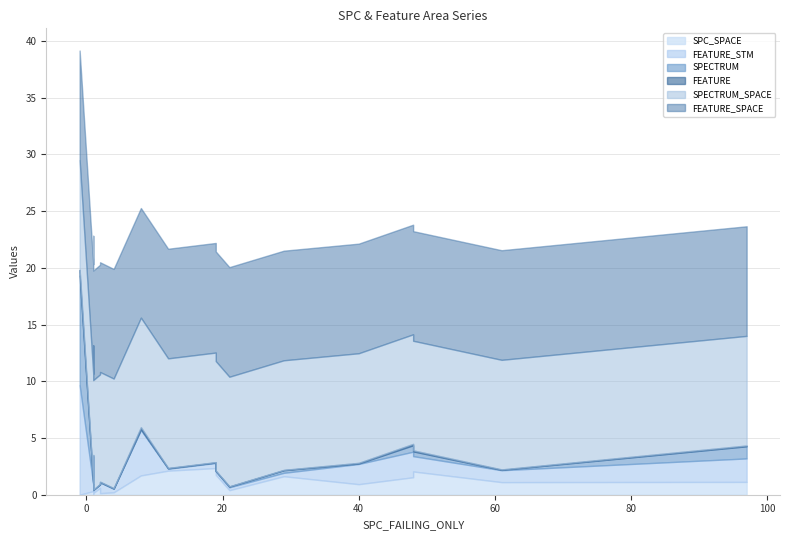

At which category does SPECTRUM reach its first local valley?

1